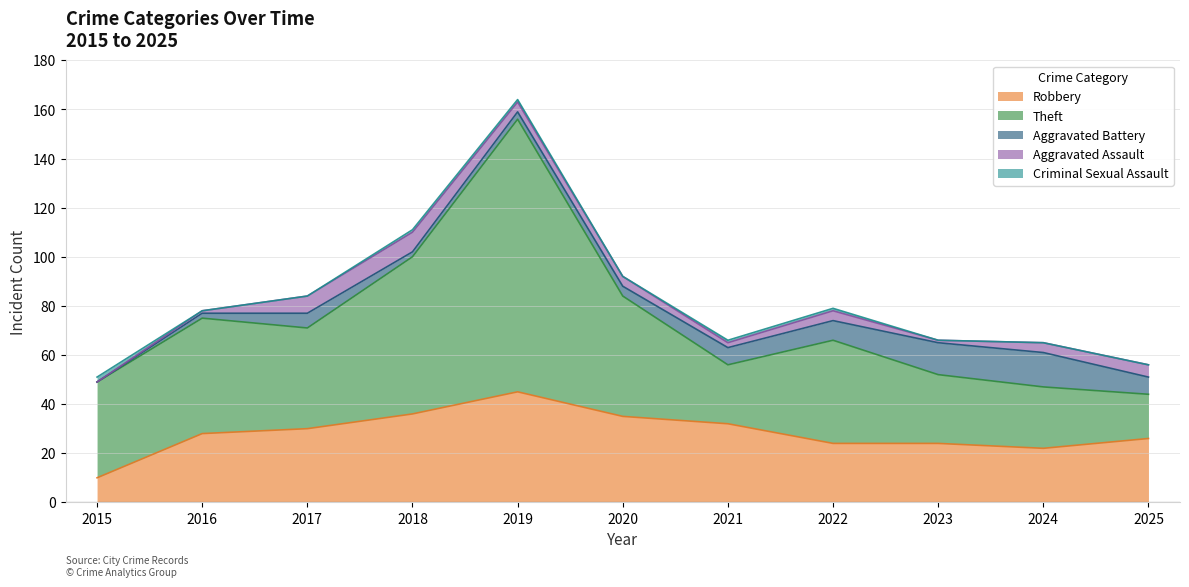

What is the value of the Aggravated Assault point at the 11th from the left?

5